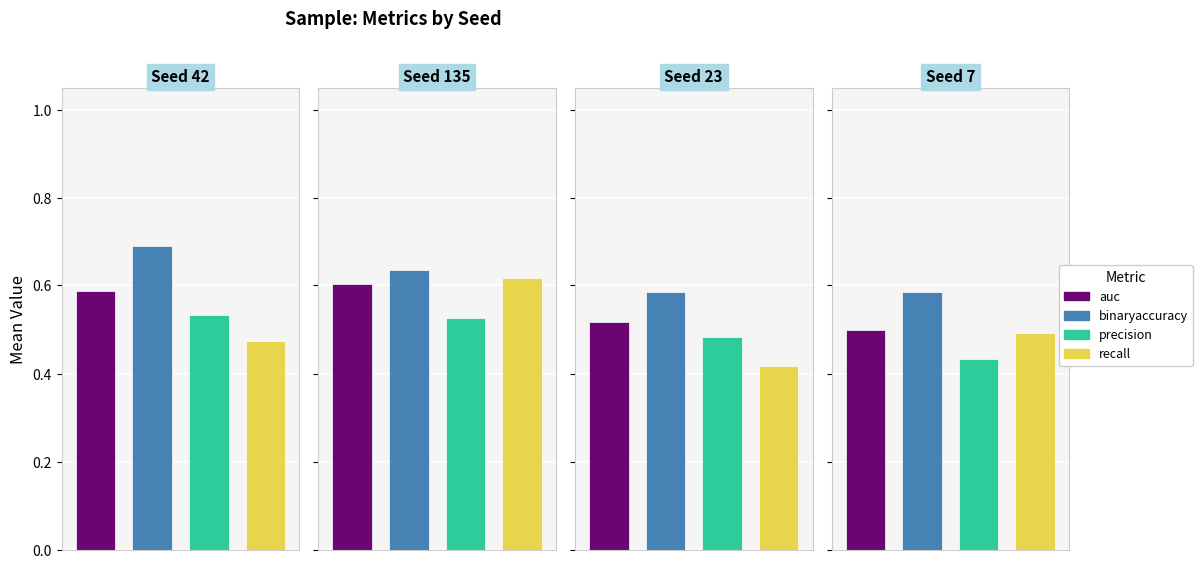

Are the bars horizontal?

No